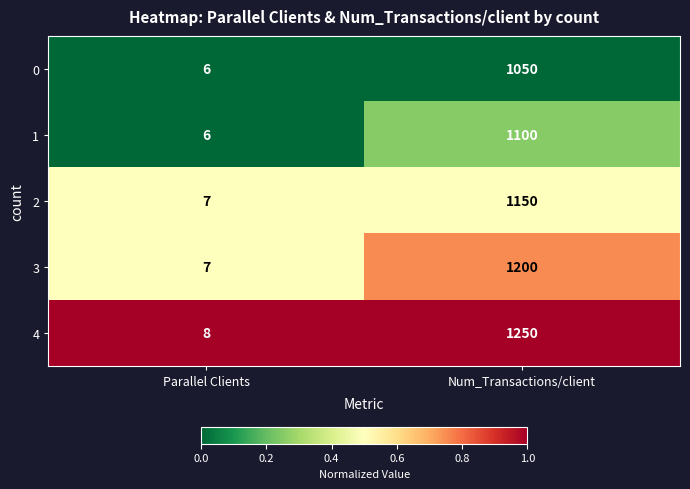

Rank the series by their maximum value, from highest to lowest.

4, 3, 2, 1, 0